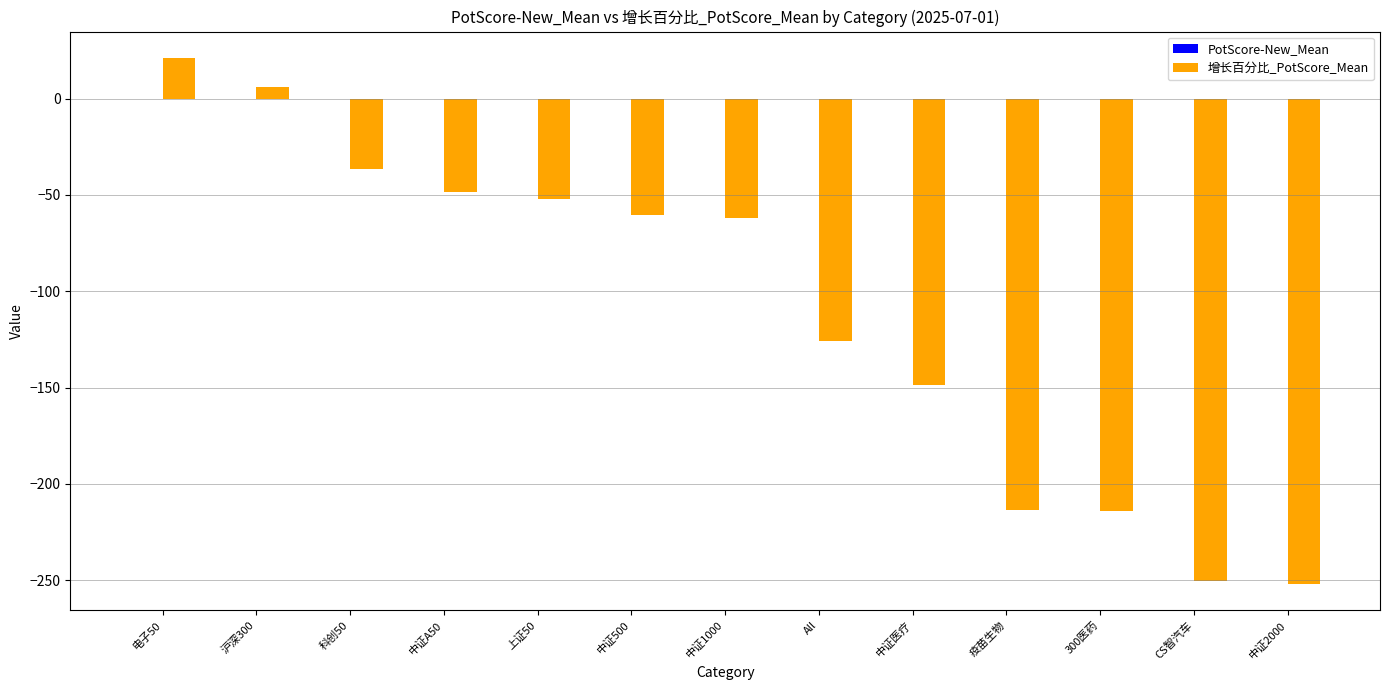

Between All and CS智汽车, which series saw the biggest shift?

增长百分比_PotScore_Mean